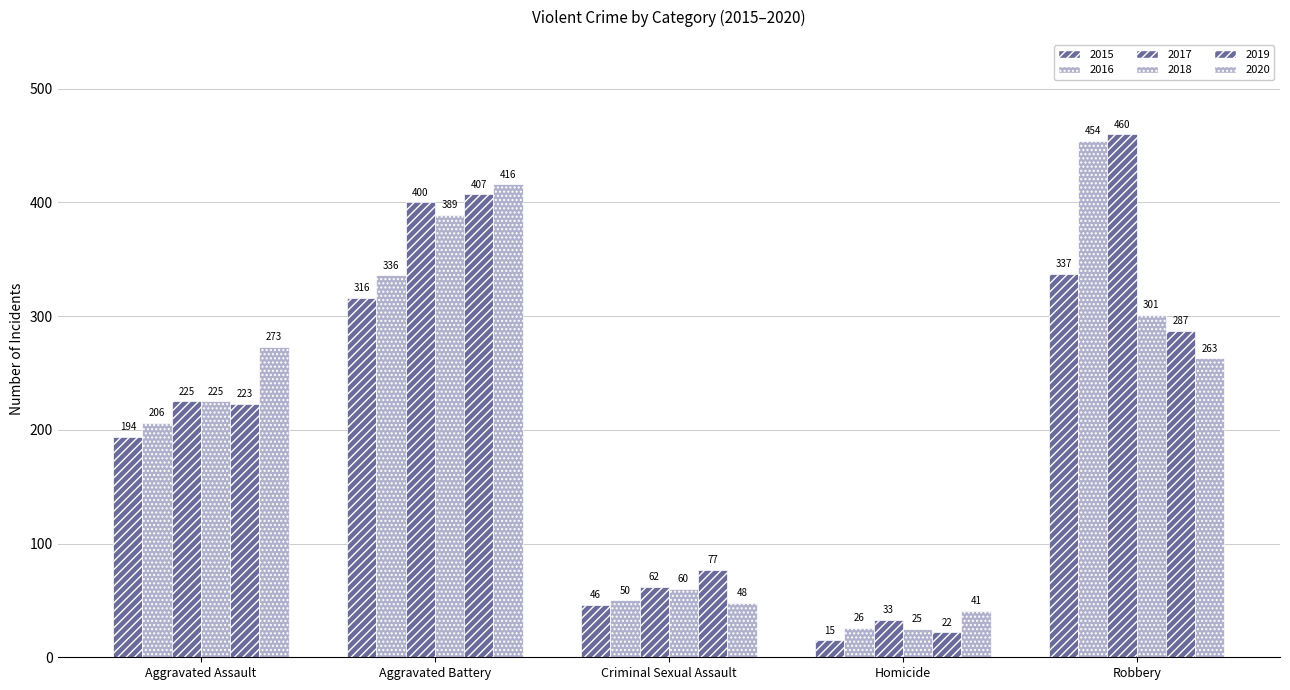

The 2019 series shows 439 at Robbery. True or false?

False